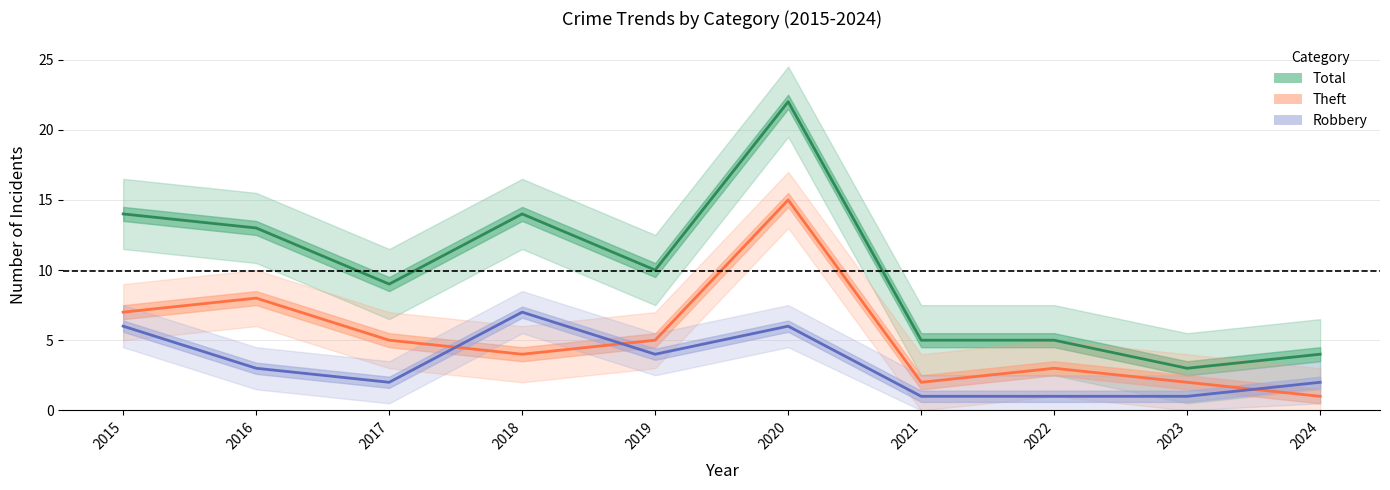

After their last crossing, which series has the higher values: Theft or Robbery?

Robbery